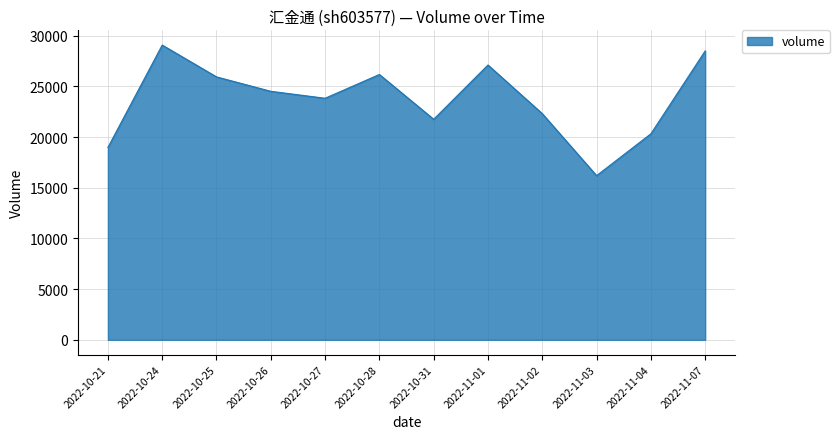

Reading left to right, extract all data points from this chart.

18976	29080	25941	24518	23832	26178	21759	27113	22314	16197	20329	28503